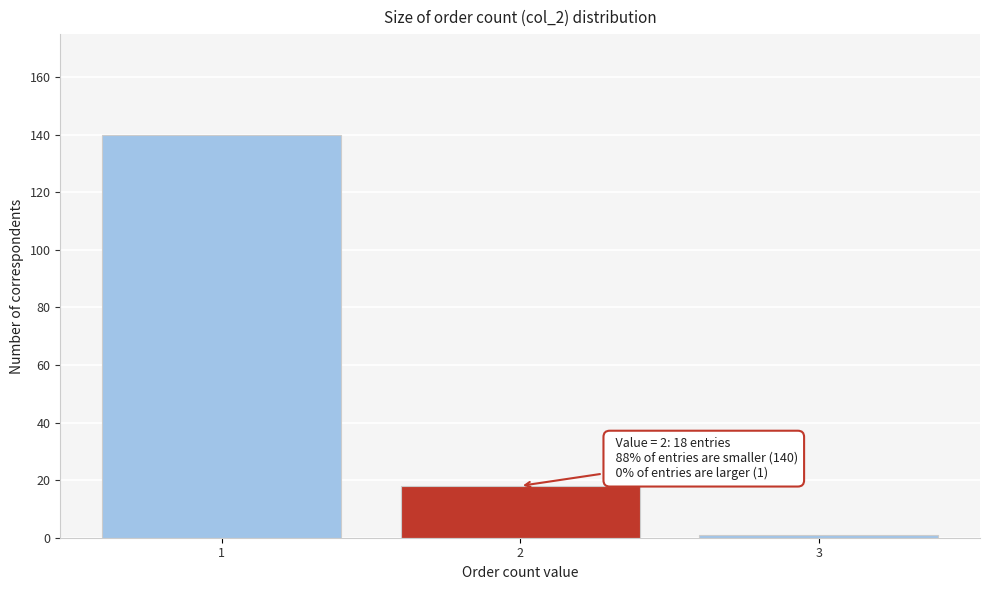

Reading left to right, transcribe all the data shown in this chart.

1=140	2=18	3=1